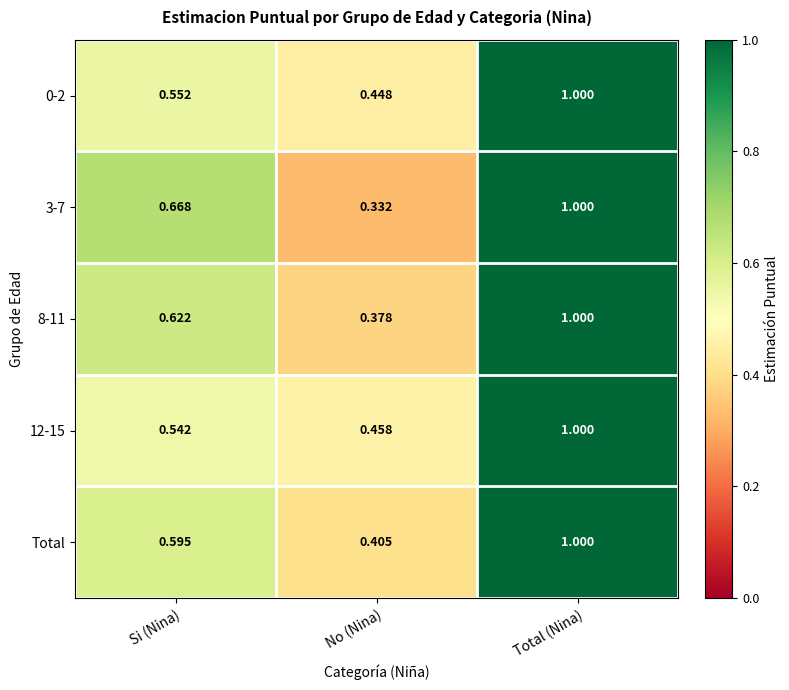

List the labels in order of 3-7 value, smallest first.

No (Nina), Si (Nina), Total (Nina)